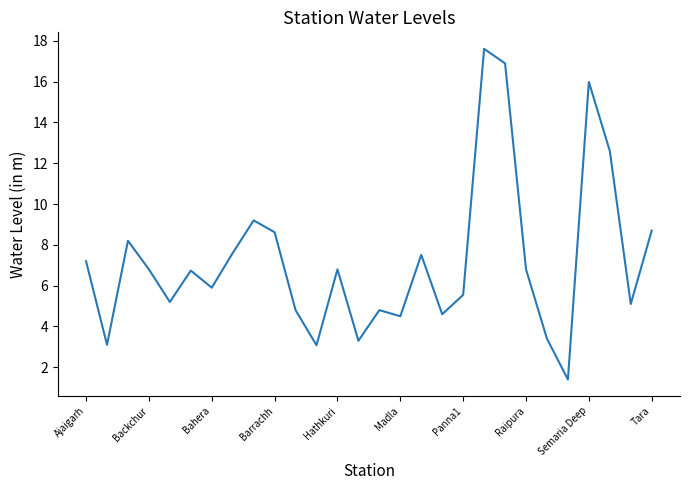

What is the minimum value shown in the chart?

1.4